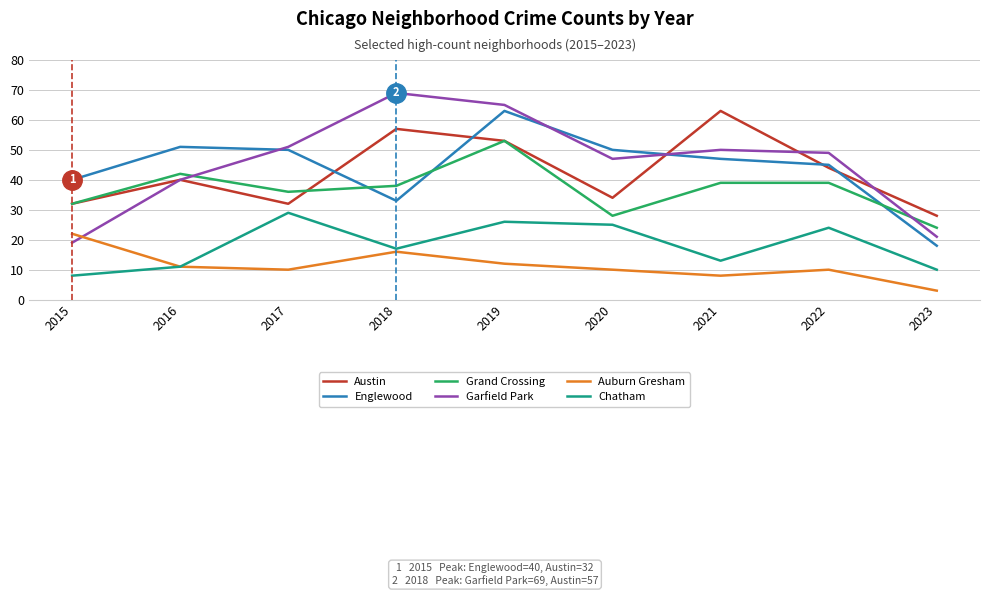

What is the difference between the maximum and minimum values in the Englewood series?

45